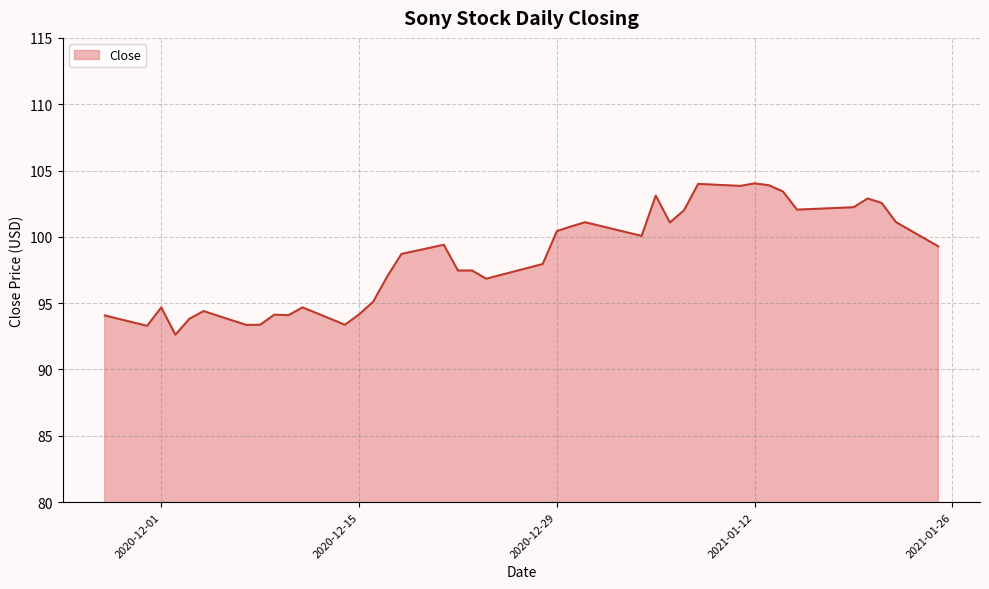

What is the average value?

98.4